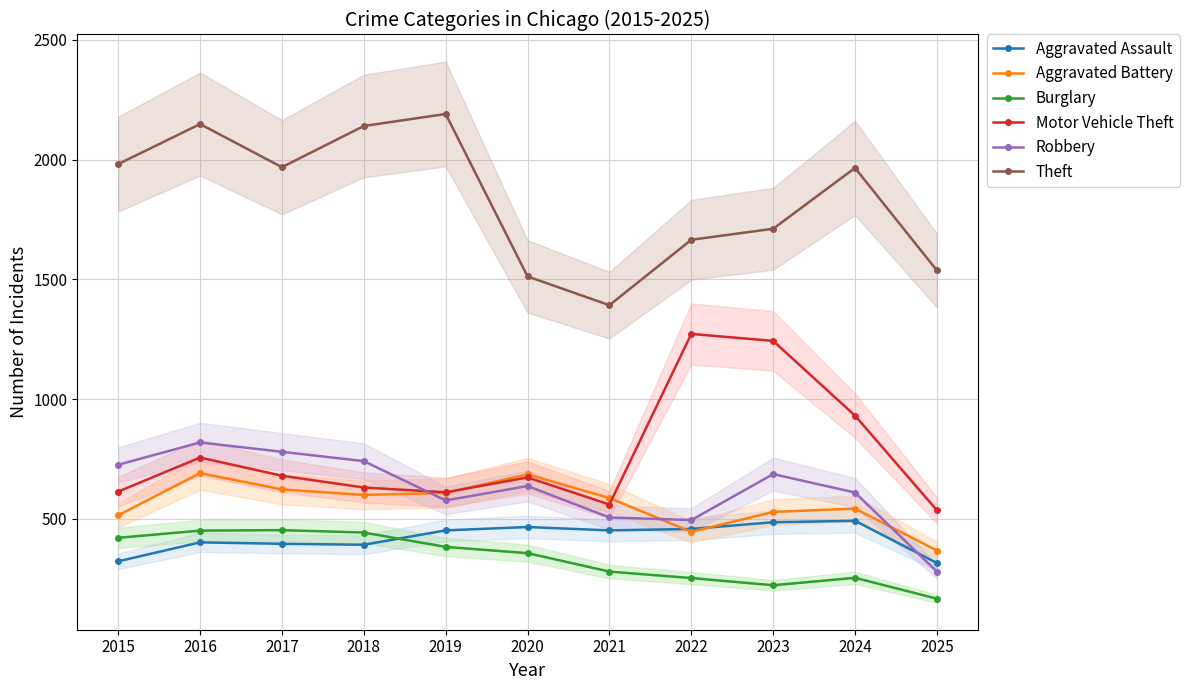

List the labels in order of Motor Vehicle Theft value, largest first.

2022, 2023, 2024, 2016, 2017, 2020, 2018, 2015, 2019, 2021, 2025